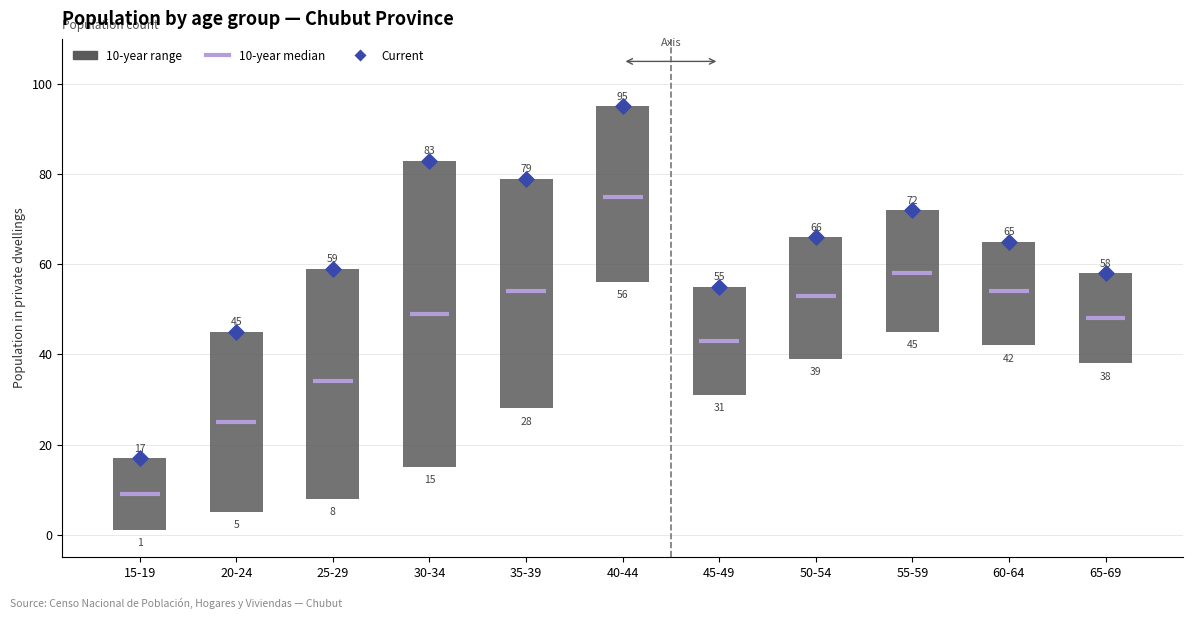

Which series contains the highest Y value?

range_high